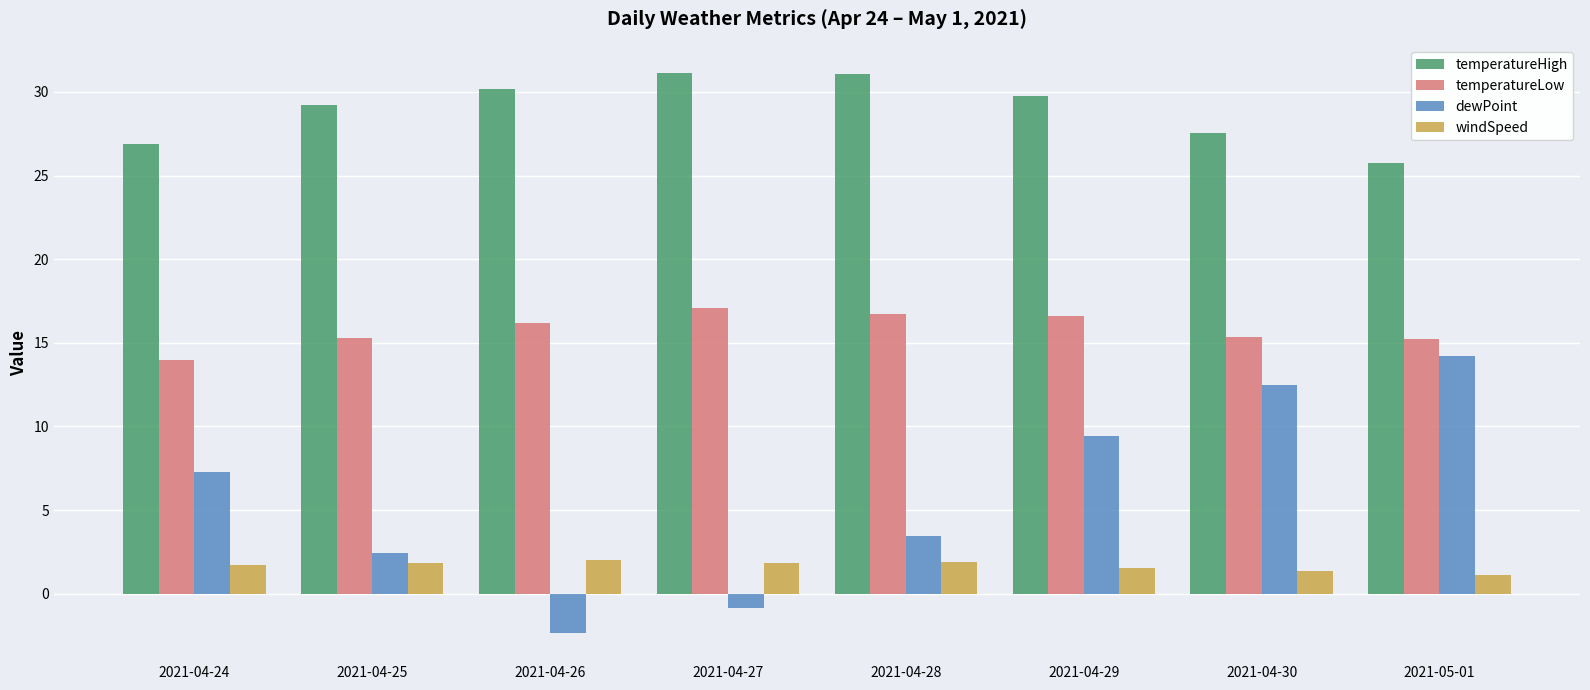

What is the sum of all temperatureHigh values?

231.6